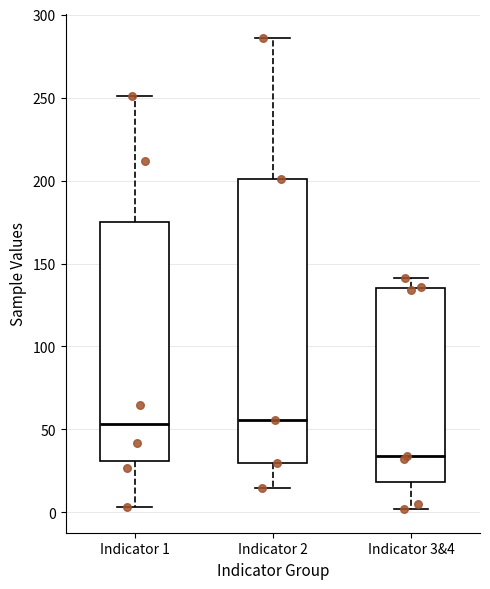

Reading left to right, read every box against the y-axis: the position of its median line, the range the box covers, and the ends of its whiskers. The values are not printed on the chart, so give them approximately, as read against the axis.

Indicator 1: median 55, box 30 to 175, whiskers 5 to 250
Indicator 2: median 55, box 30 to 200, whiskers 15 to 285
Indicator 3&4: median 35, box 20 to 135, whiskers 0 to 140